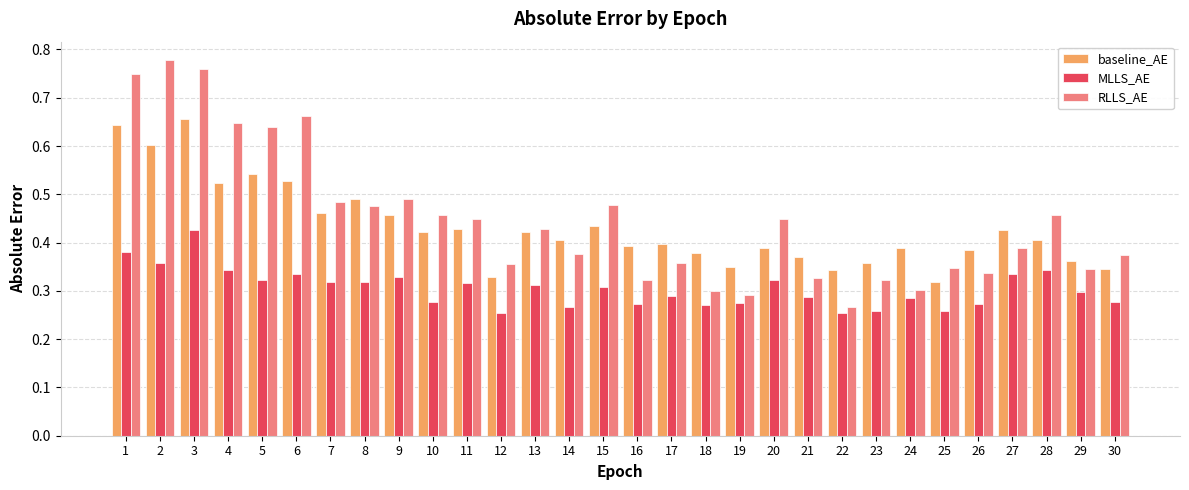

What is the total value across all series at 11?

1.2